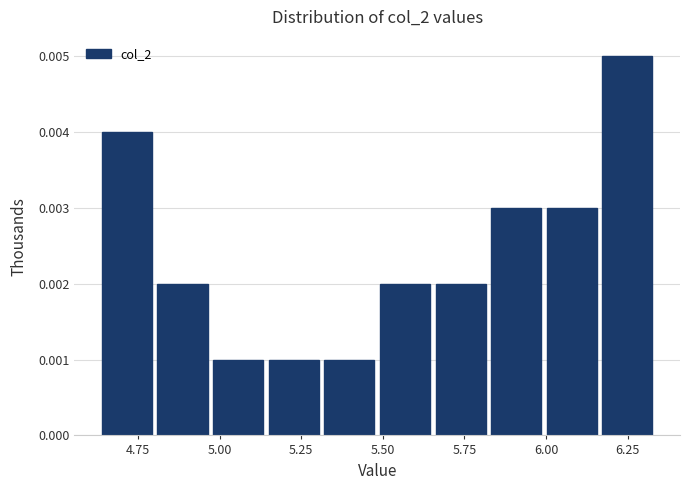

Around what value on the x-axis is the tallest bar? Give the approximate position of its centre, as read against the axis.

6.25